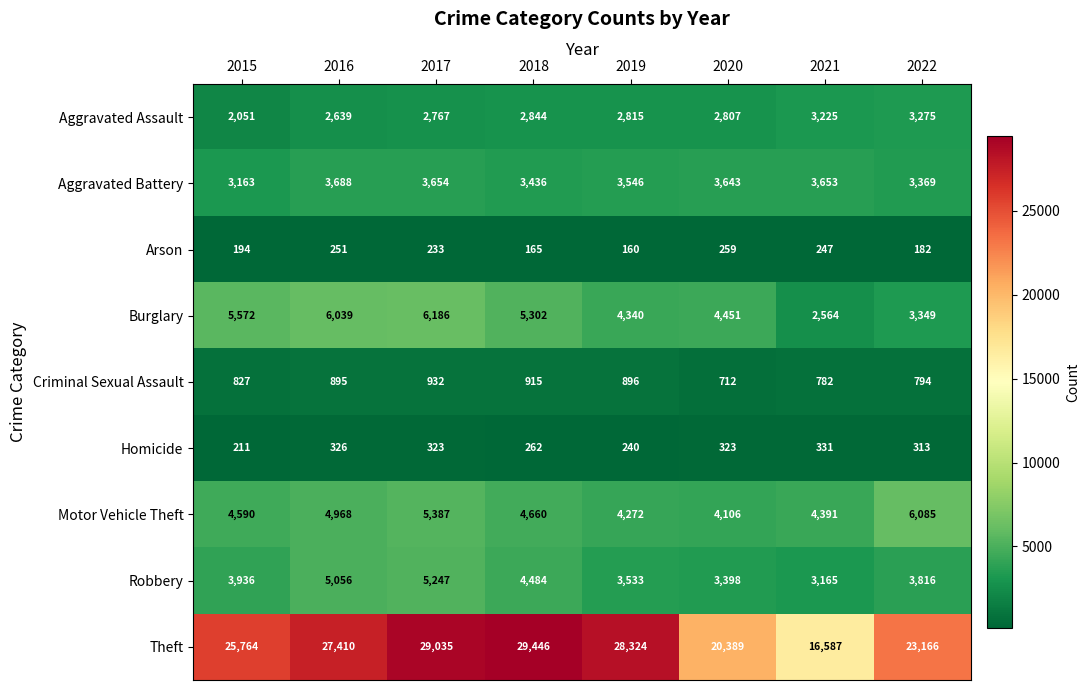

Rank the series at 2021 from lowest to highest value.

Arson, Homicide, Criminal Sexual Assault, Burglary, Robbery, Aggravated Assault, Aggravated Battery, Motor Vehicle Theft, Theft